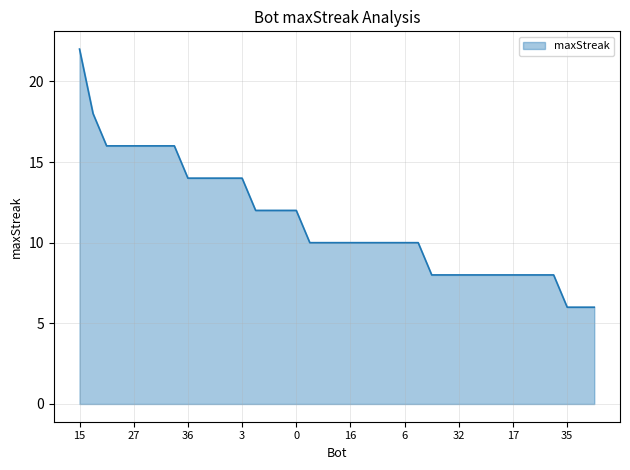

What is the minimum value shown in the chart?

6